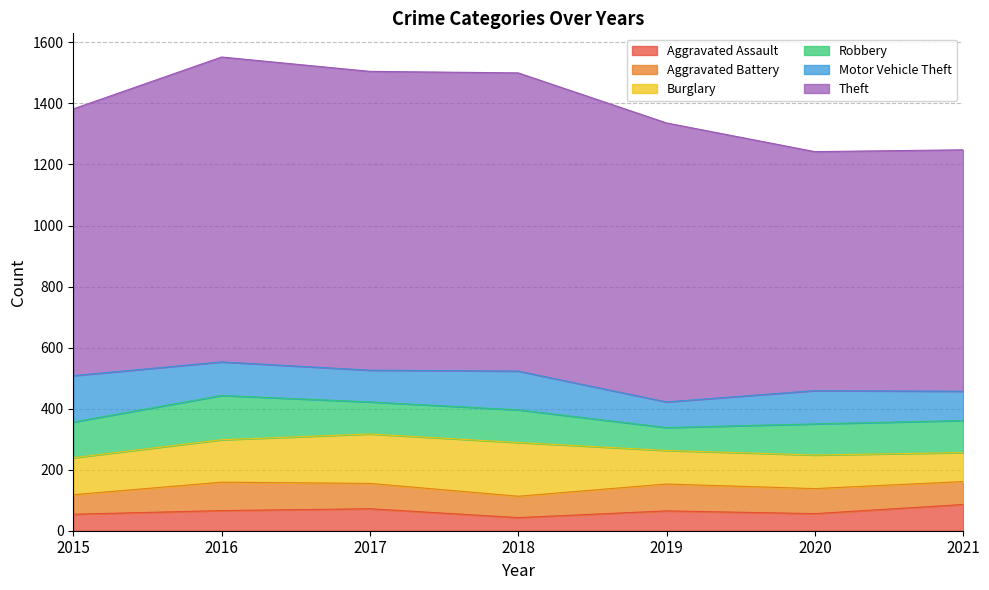

In Aggravated Battery, how many points are lower than both neighbors (excluding endpoints)?

1